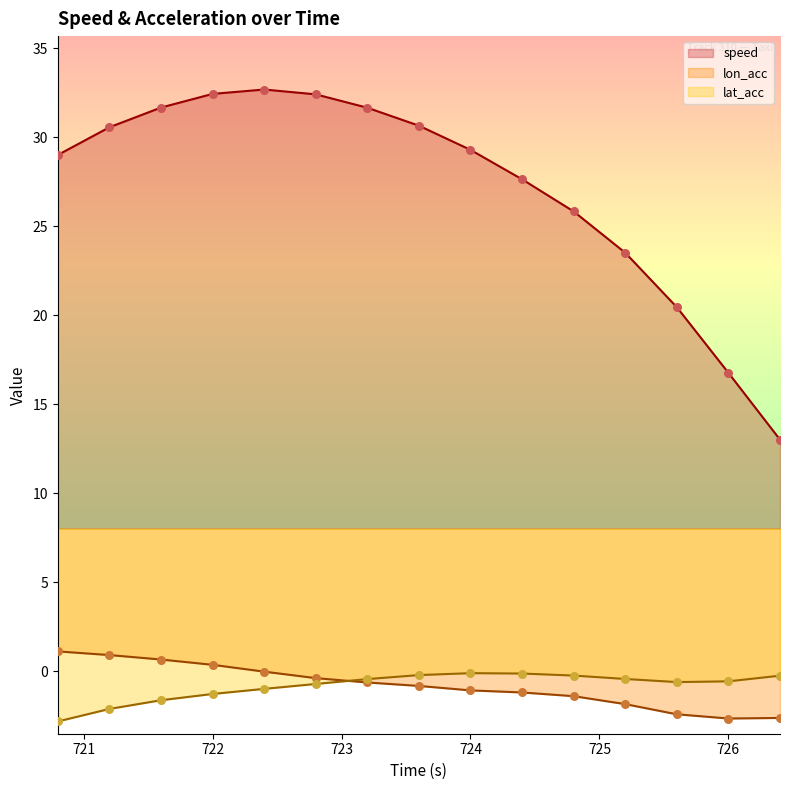

What is the total value across all series at 720.8?

27.3